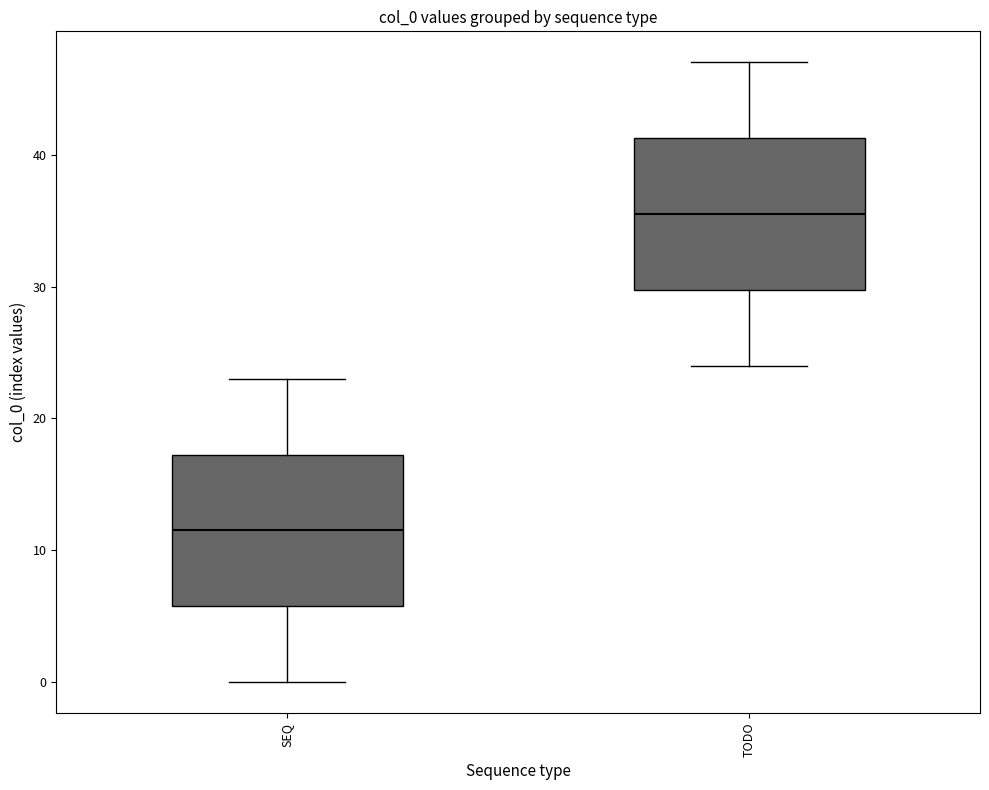

Reading left to right, read every box against the y-axis: the position of its median line, the range the box covers, and the ends of its whiskers. The values are not printed on the chart, so give them approximately, as read against the axis.

SEQ: median 12, box 6 to 17, whiskers 0 to 23
TODO: median 36, box 30 to 41, whiskers 24 to 47